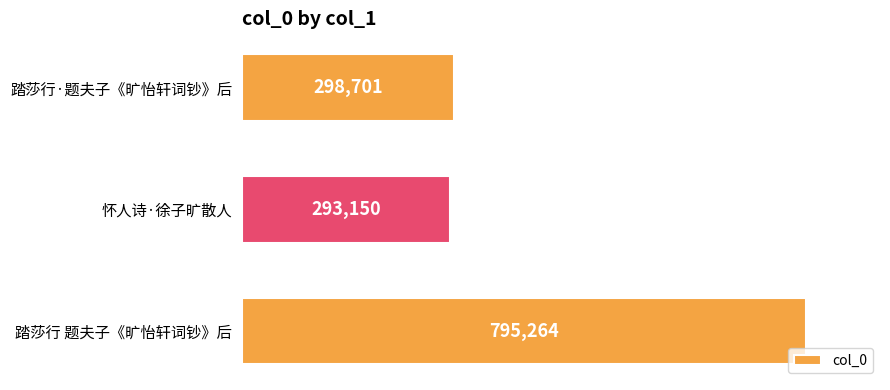

What is the average value?

462372